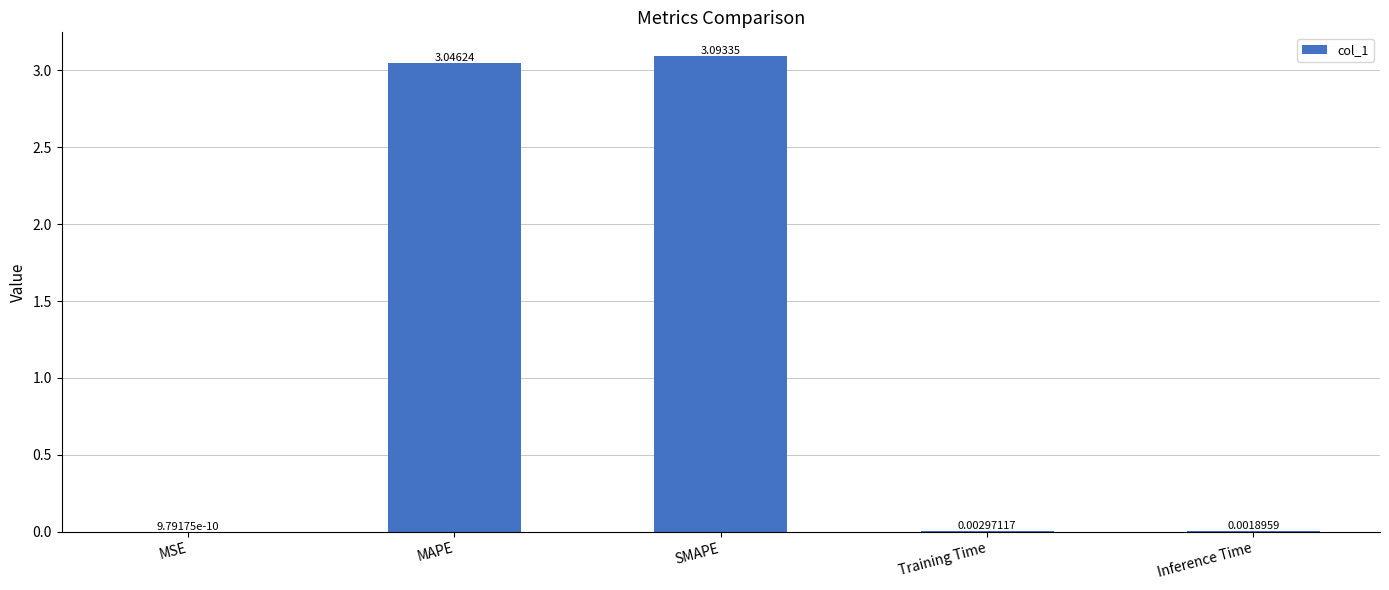

True or false: the data shows 1.7 at SMAPE.

False